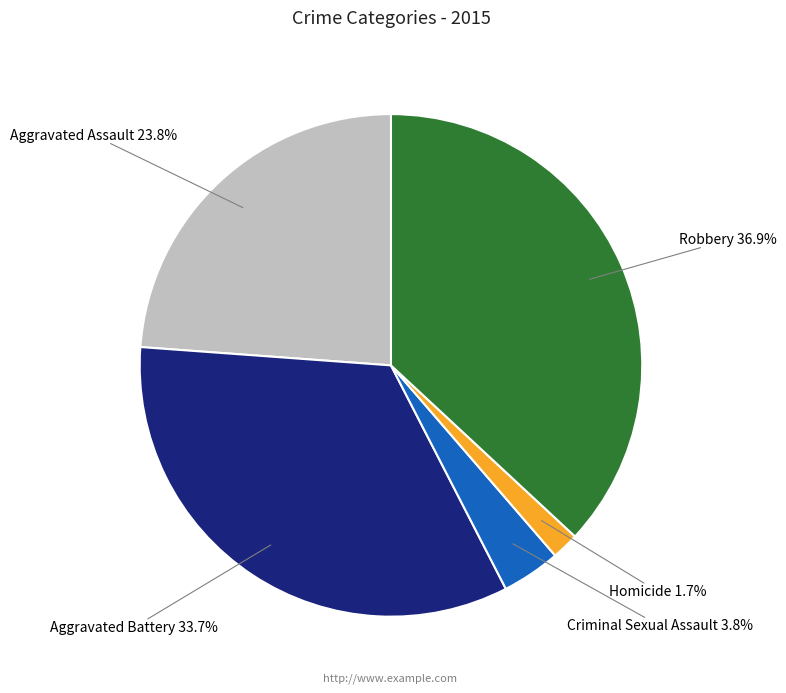

Is there any slice that represents more than half of the pie?

No